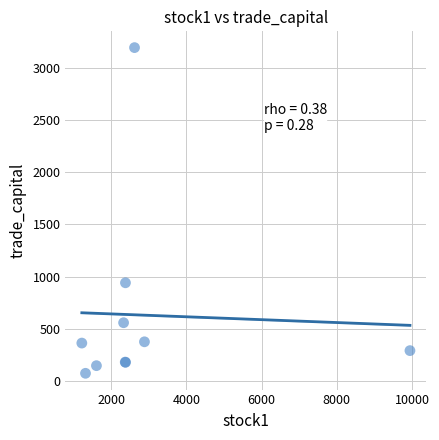

What Y value in the scatter plot is closest to 1633?

940.5